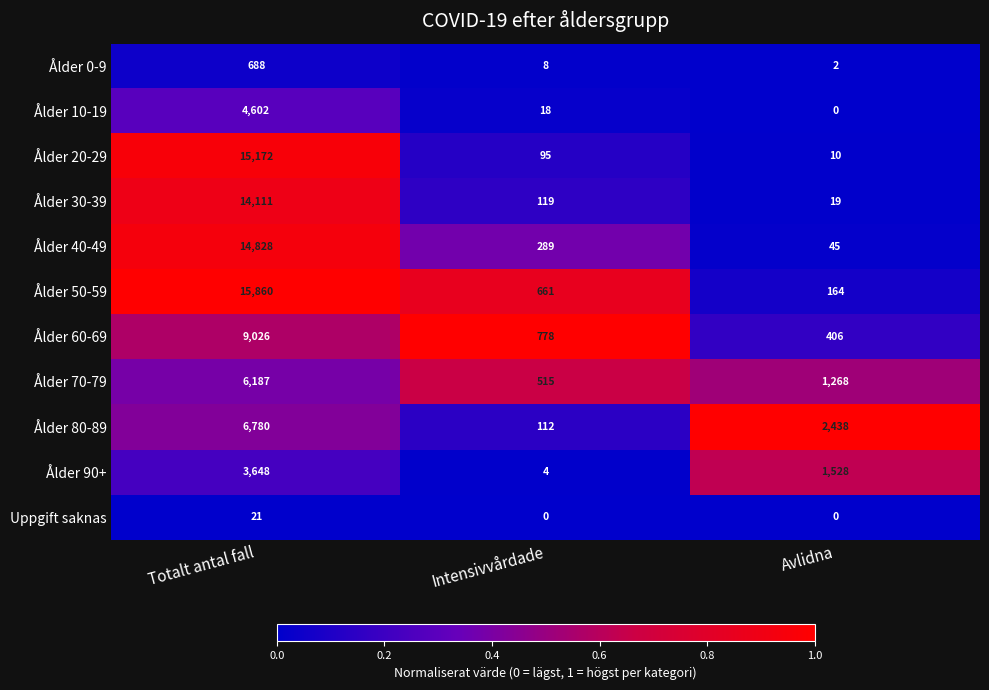

Which category has the lowest value in the Ålder 50-59 series?

Avlidna